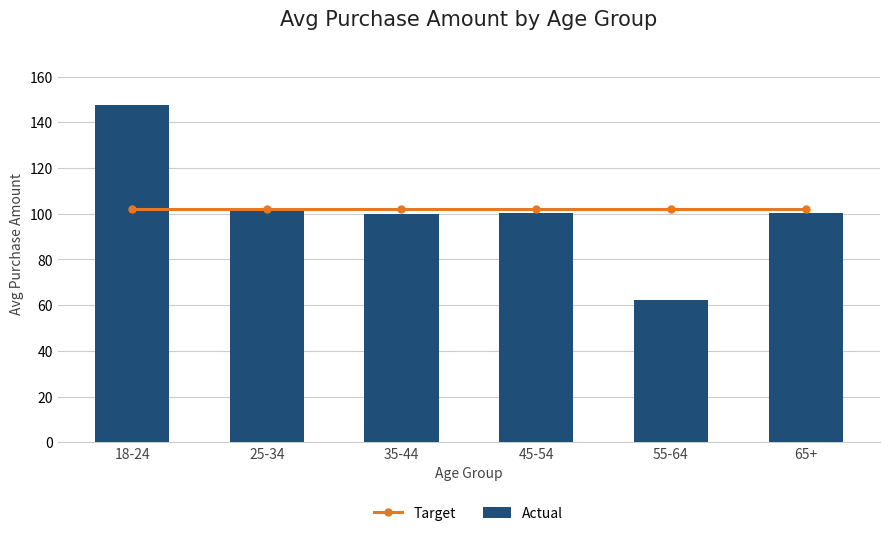

True or false: Actual has a value of 100.1 at 65+.

True